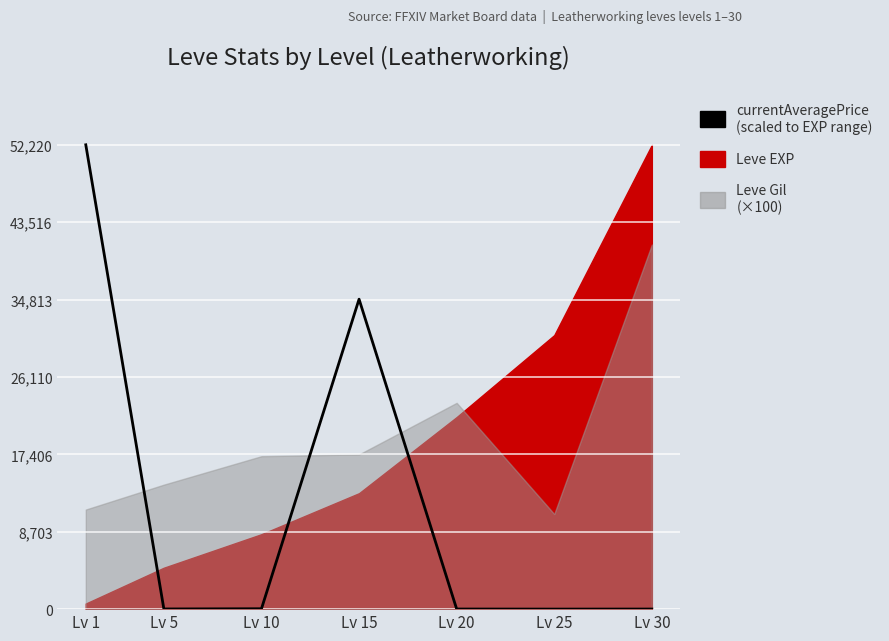

At which label is the value closest to 26112?

Lv 15